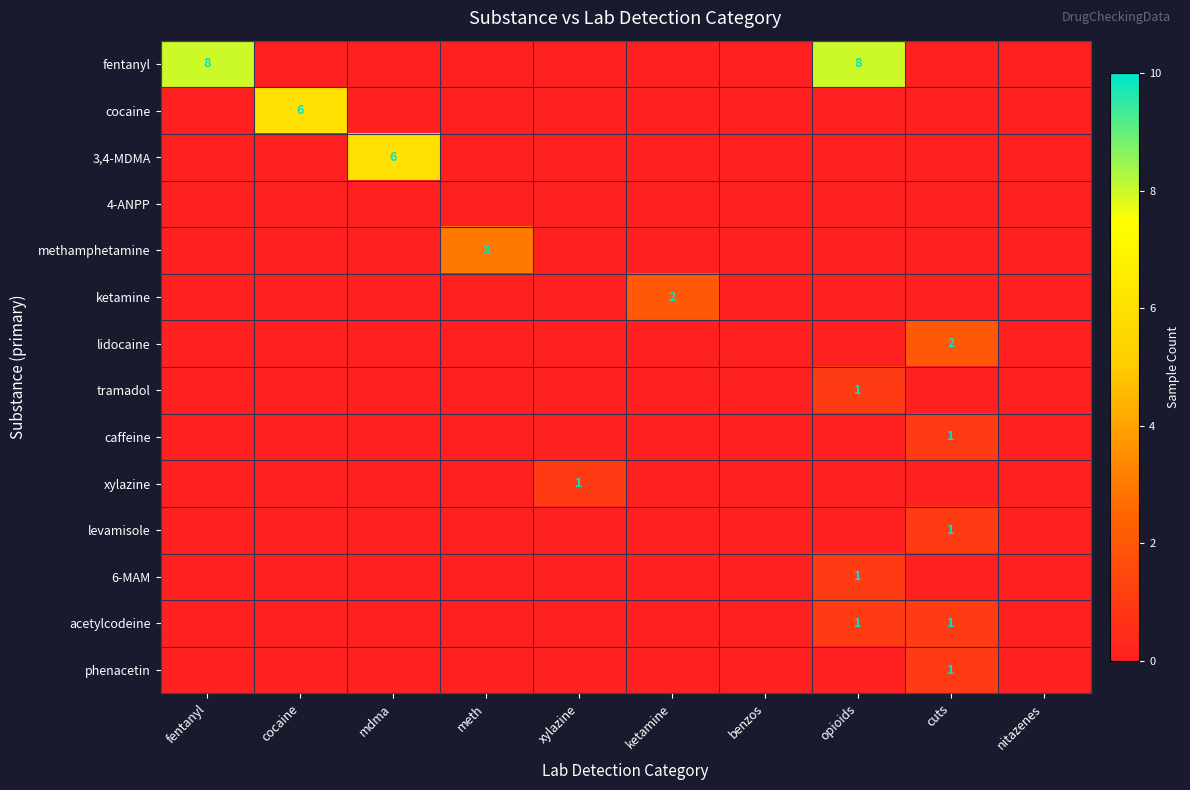

How many distinct data groups are displayed?

14